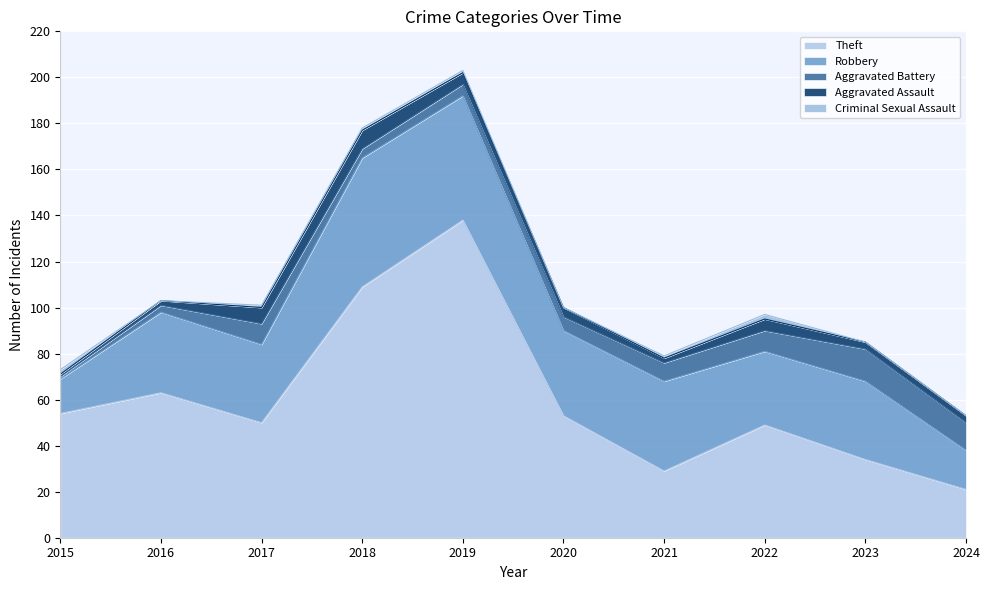

What is the average value of the Criminal Sexual Assault series?

1